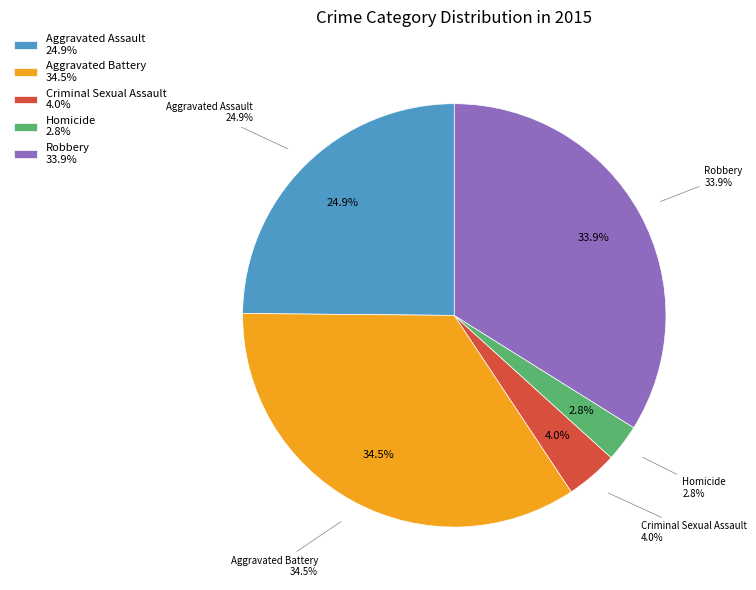

To the nearest percent, what is the average slice percentage?

20%